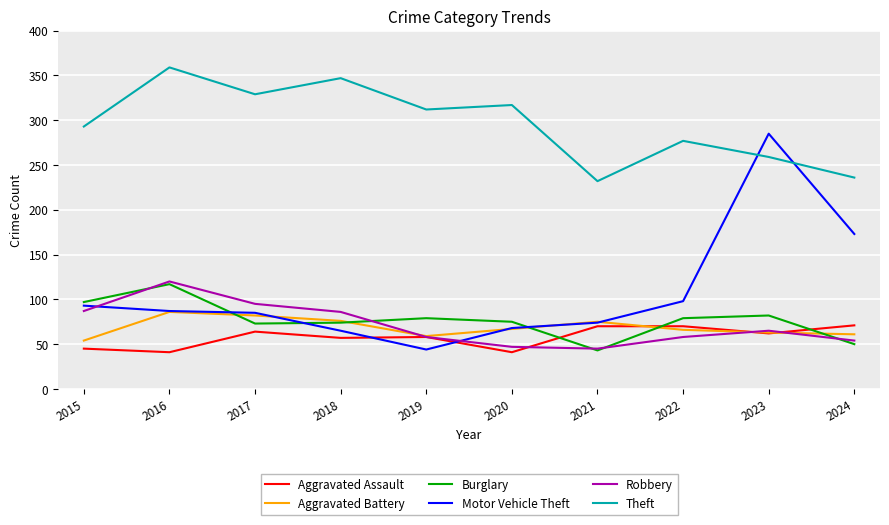

How many intersections are there between Theft and Motor Vehicle Theft?

2